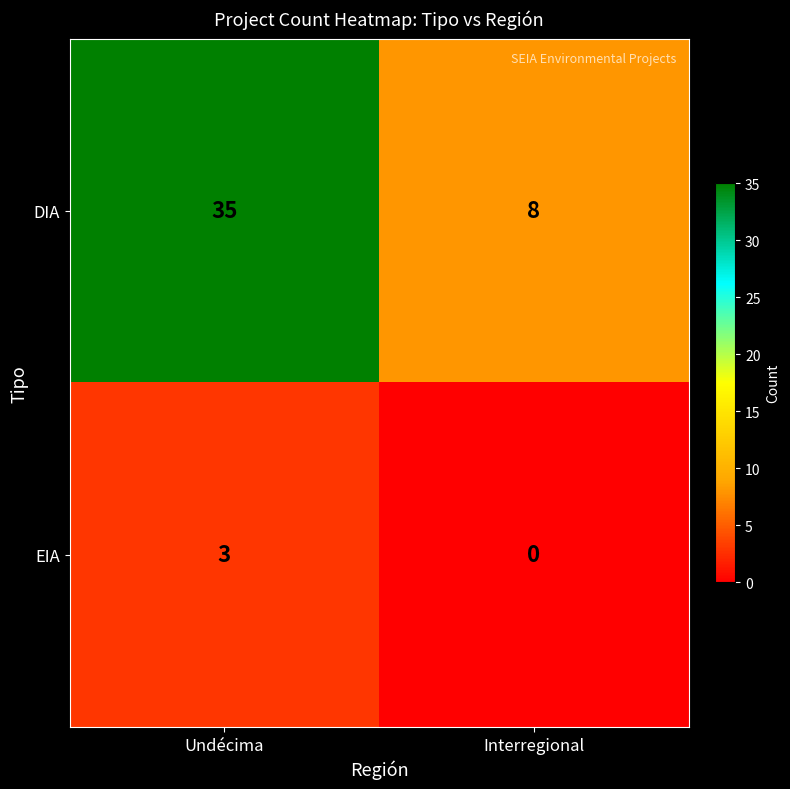

How many data points does each series have?

2